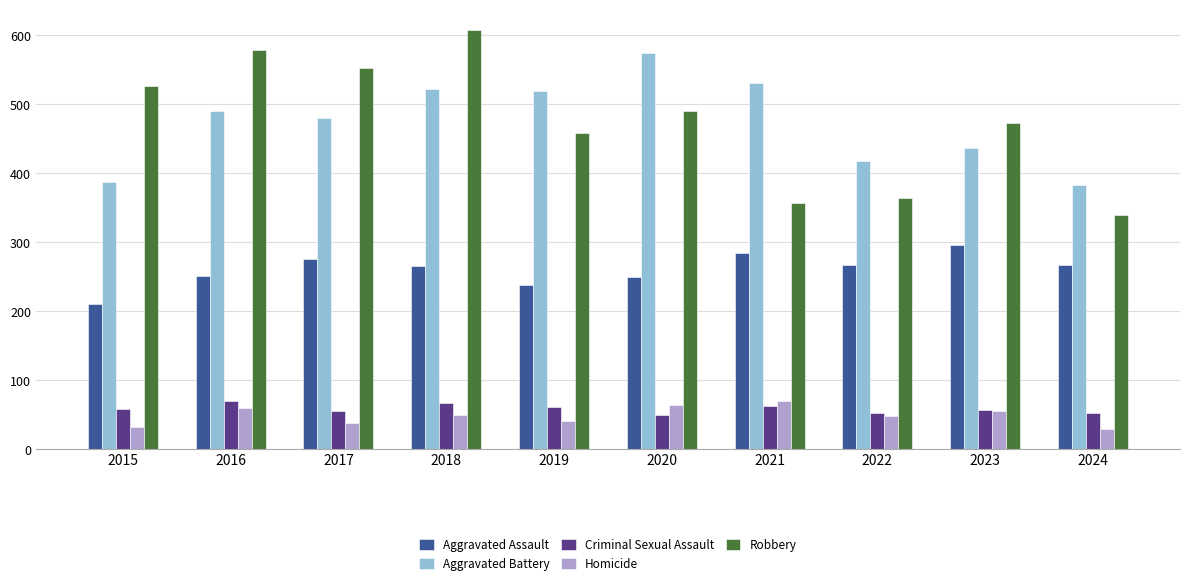

Is the value of Aggravated Battery at 2017 greater than the value of Aggravated Assault at 2017?

Yes